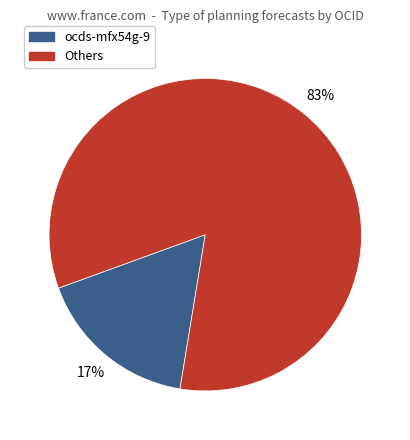

To the nearest percent, what is the difference between the largest and smallest slice percentages?

66%